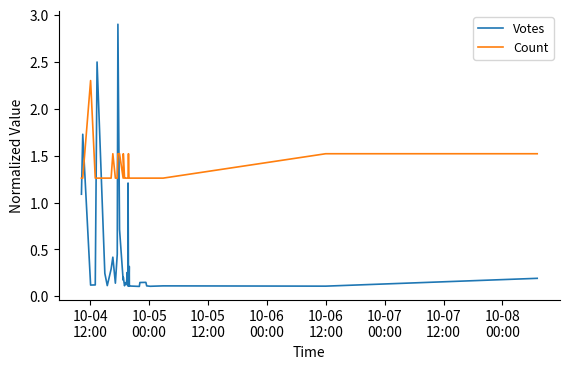

Rank the series by their maximum value, from highest to lowest.

Votes, Count